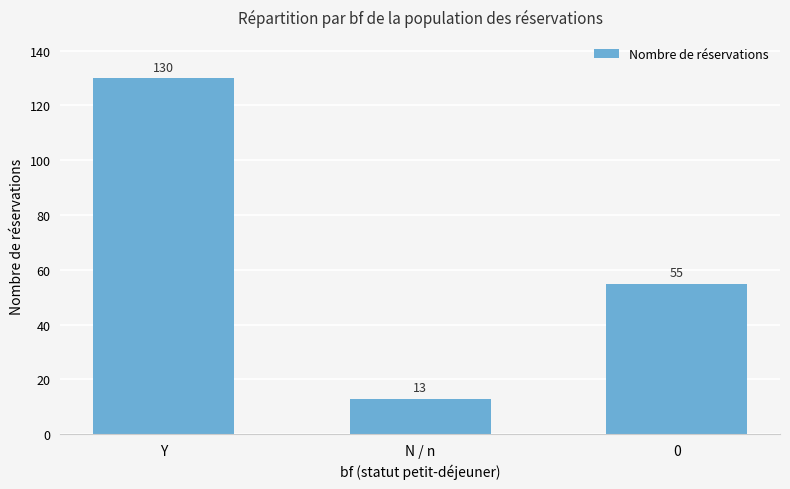

List the labels in order of value, smallest first.

N / n, 0, Y